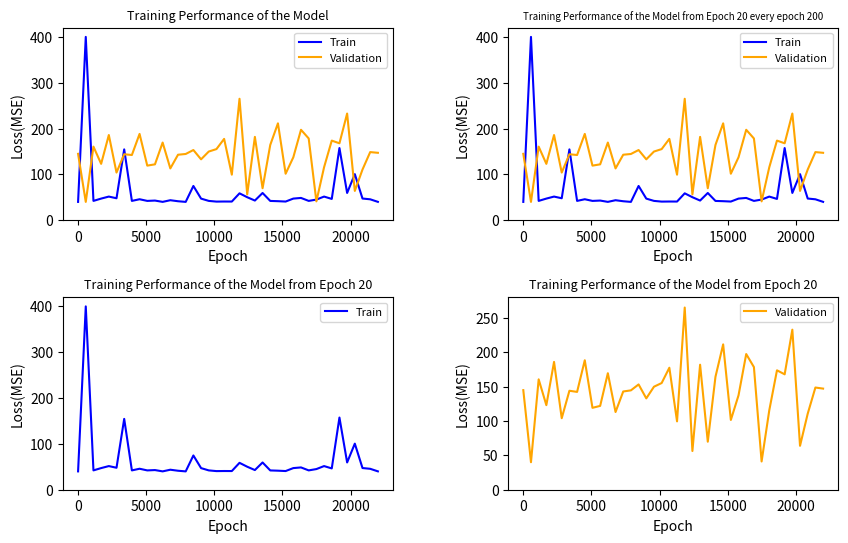

What is the difference between the maximum and minimum values in the Validation series?

225.0